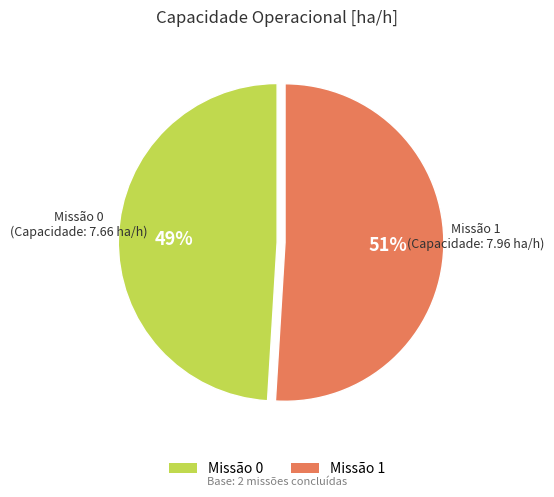

How many segments does this pie chart have?

2